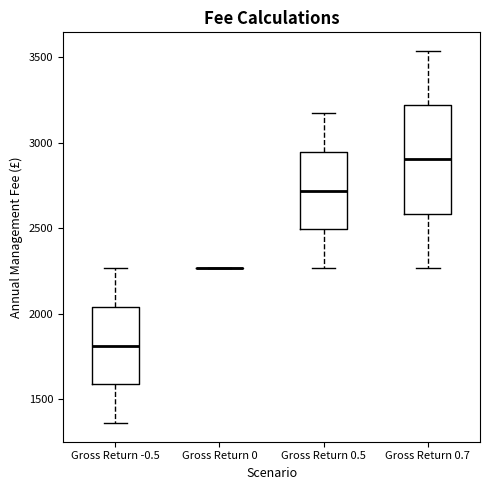

Reading left to right, transcribe this box plot: for each box, give where its median line is, the range the box spans, and where its two whiskers end, as read against the y-axis. The values are not printed on the chart, so give them approximately, as read against the axis.

Gross Return -0.5: median 1800, box 1600 to 2050, whiskers 1350 to 2250
Gross Return 0: box collapsed to a line at 2250, whiskers 2250 to 2250
Gross Return 0.5: median 2700, box 2500 to 2950, whiskers 2250 to 3200
Gross Return 0.7: median 2900, box 2600 to 3200, whiskers 2250 to 3550